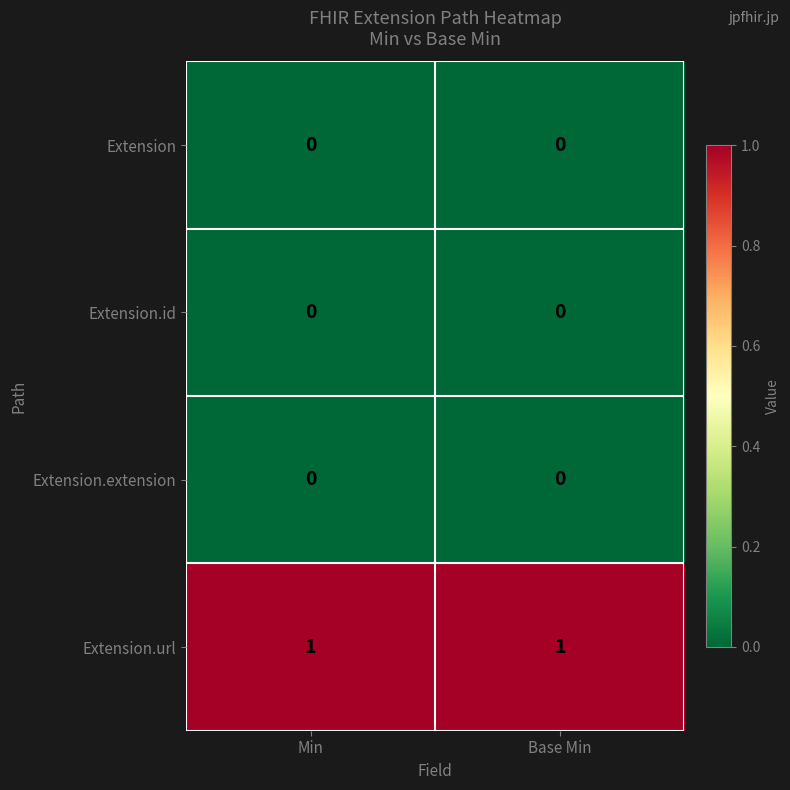

Which series has the largest total across all categories?

Extension.url